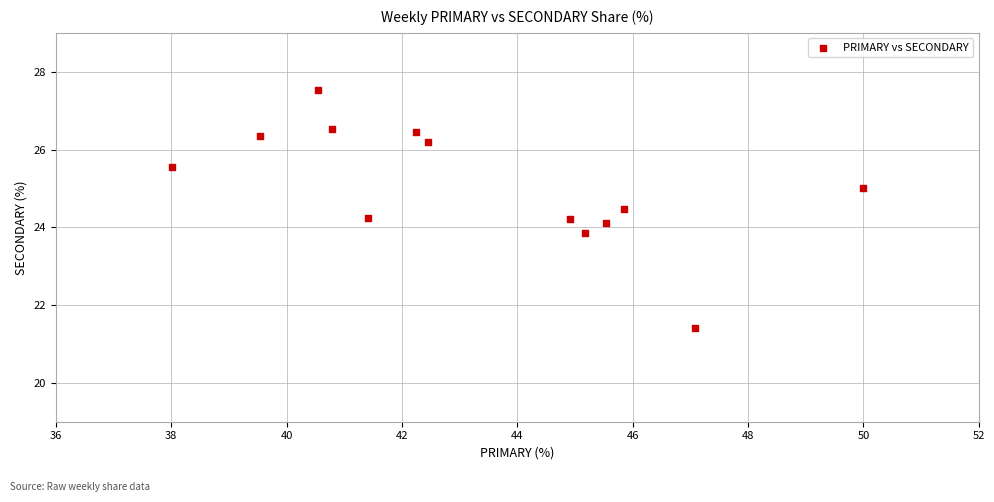

What is the range of Y values (max minus min)?

6.1